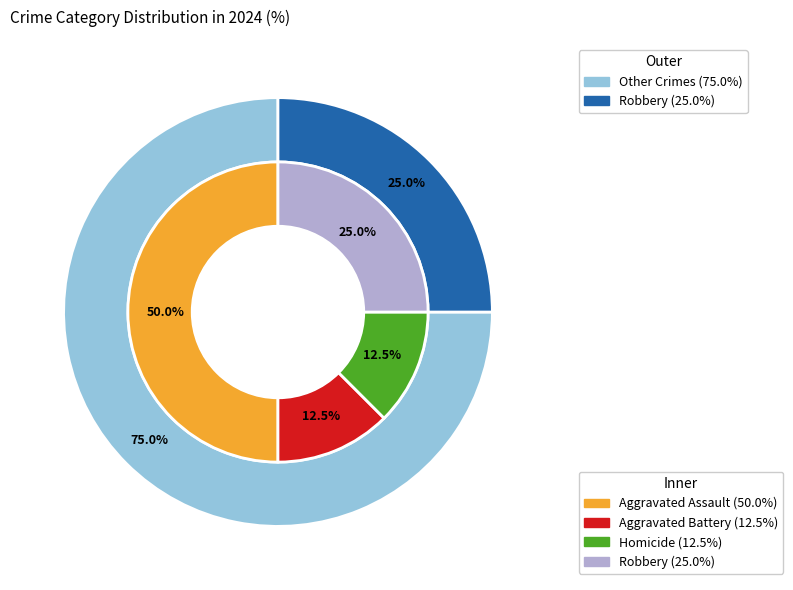

Rank the categories by value from lowest to highest.

Aggravated Battery, Homicide, Robbery, Aggravated Assault